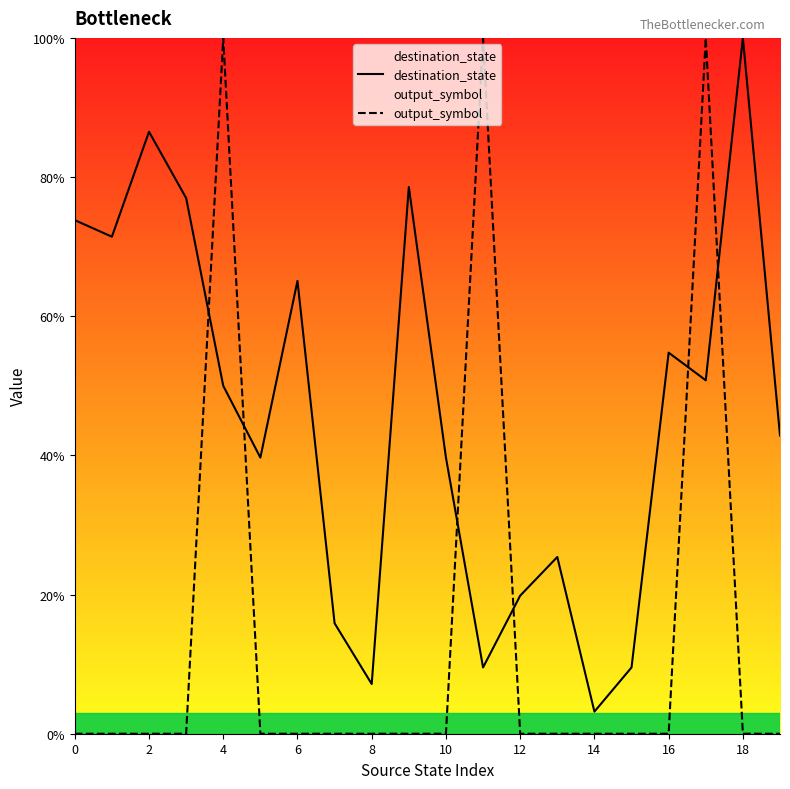

Which category has the highest value in the destination_state series?

18